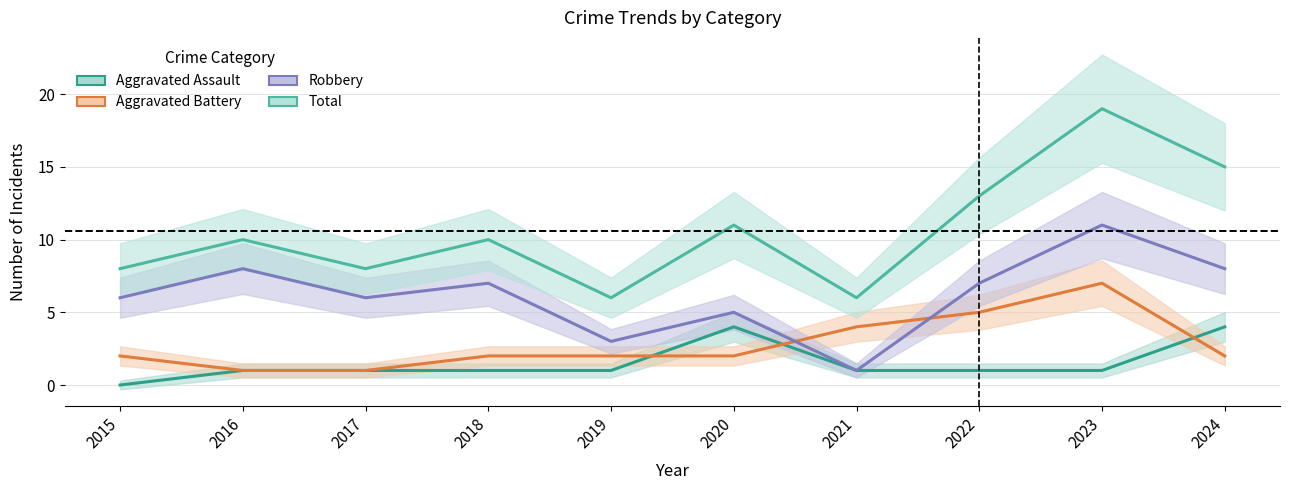

Read the Aggravated Assault value at 2024.

4